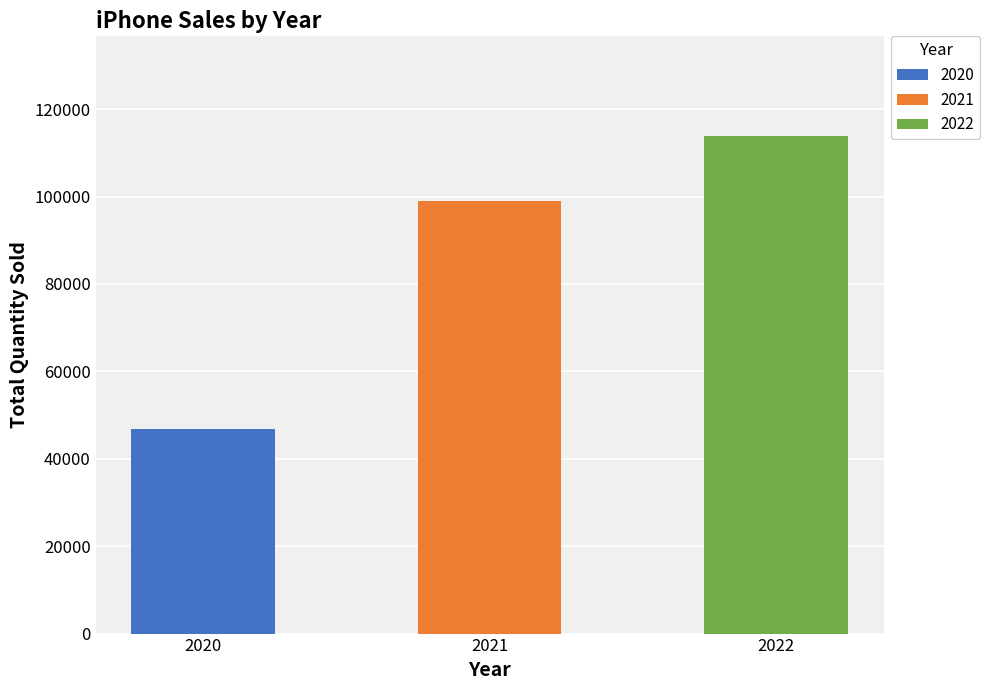

What is the sum of the values at 2022 and 2020?

160570